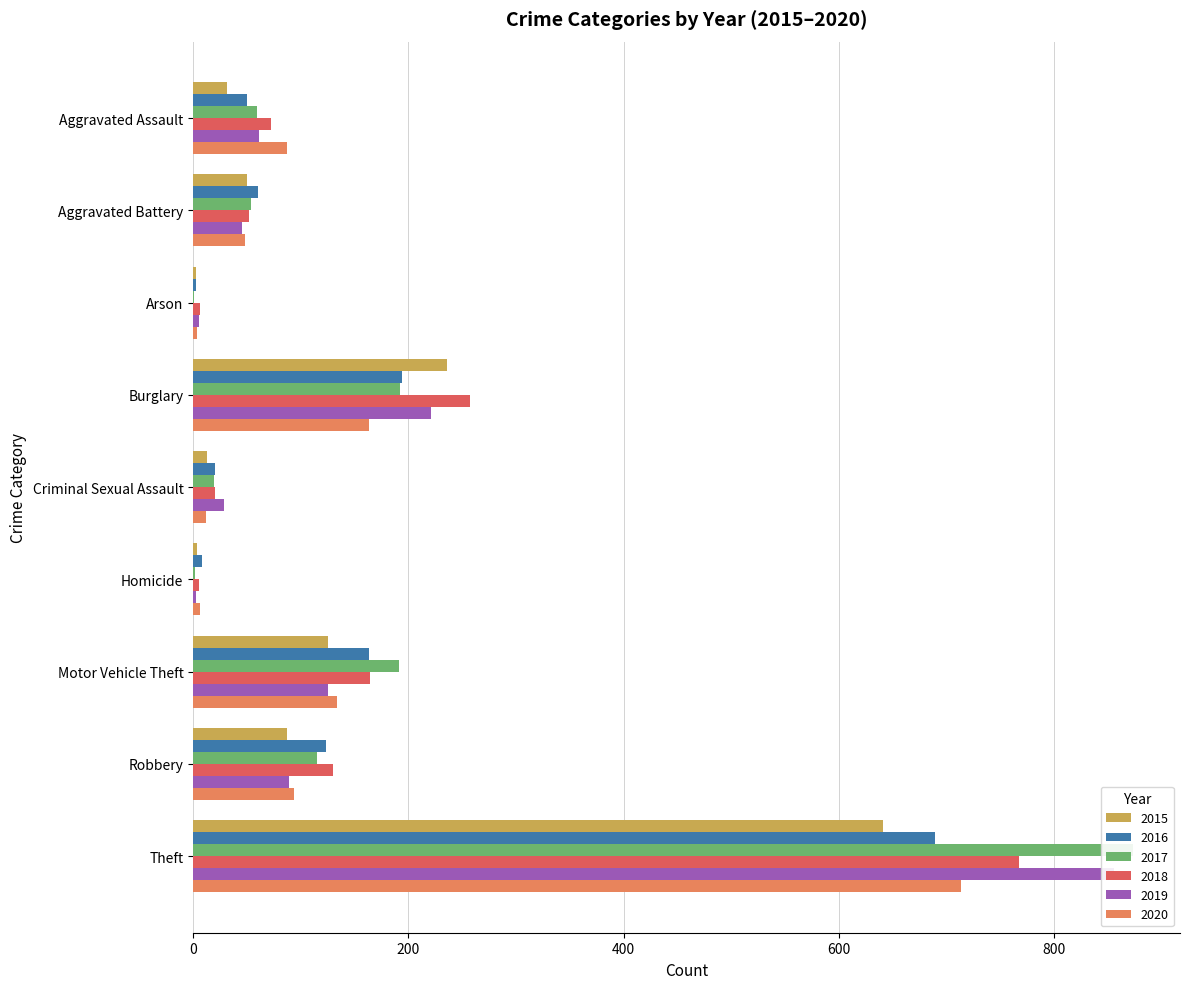

List the labels in order of 2015 value, largest first.

Theft, Burglary, Motor Vehicle Theft, Robbery, Aggravated Battery, Aggravated Assault, Criminal Sexual Assault, Homicide, Arson